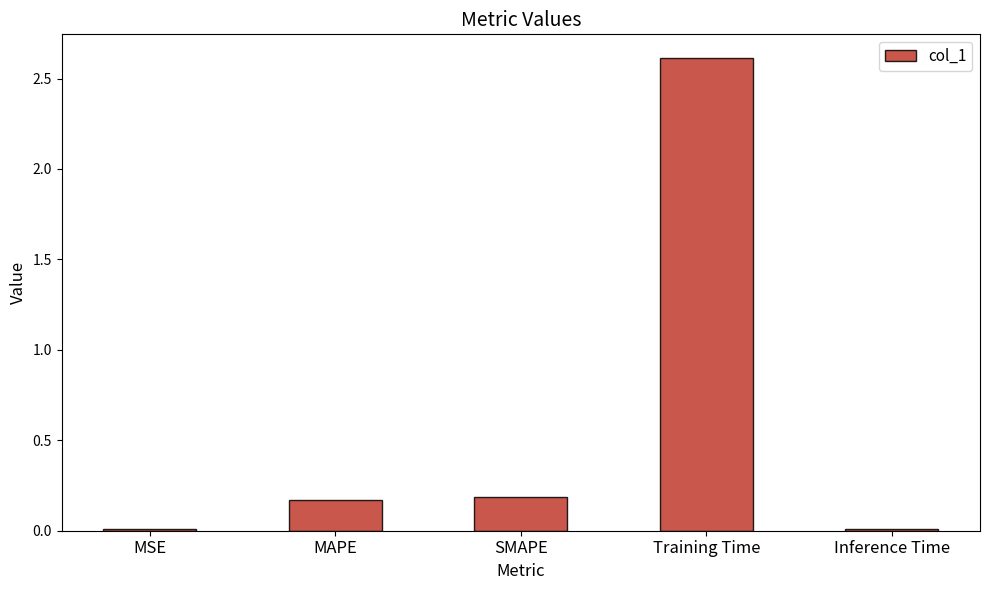

What is the greatest value displayed?

2.6